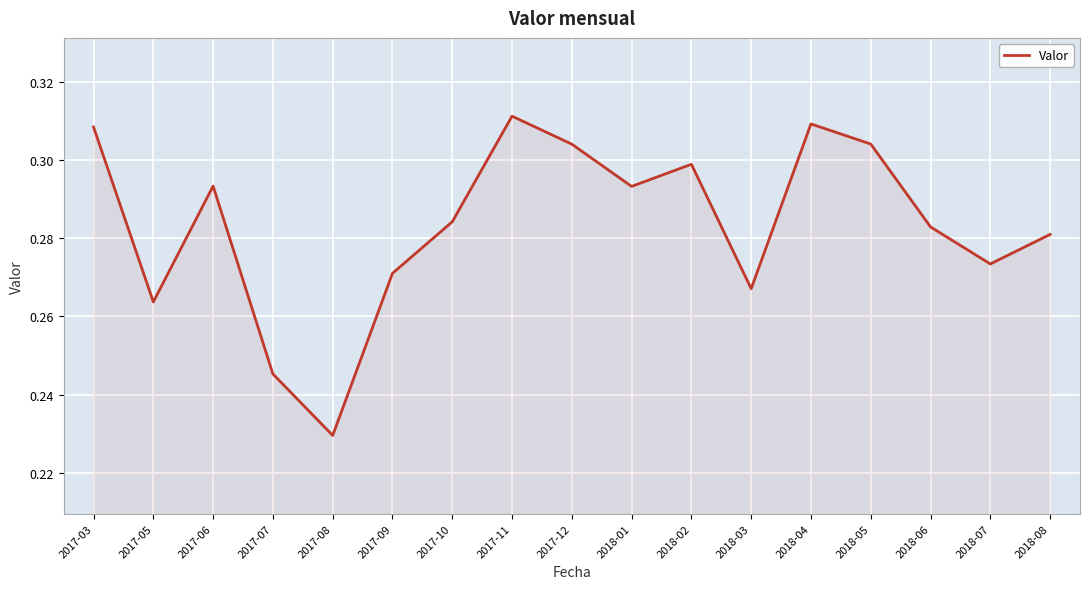

Where is the data nearest to the value 0?

2017-08